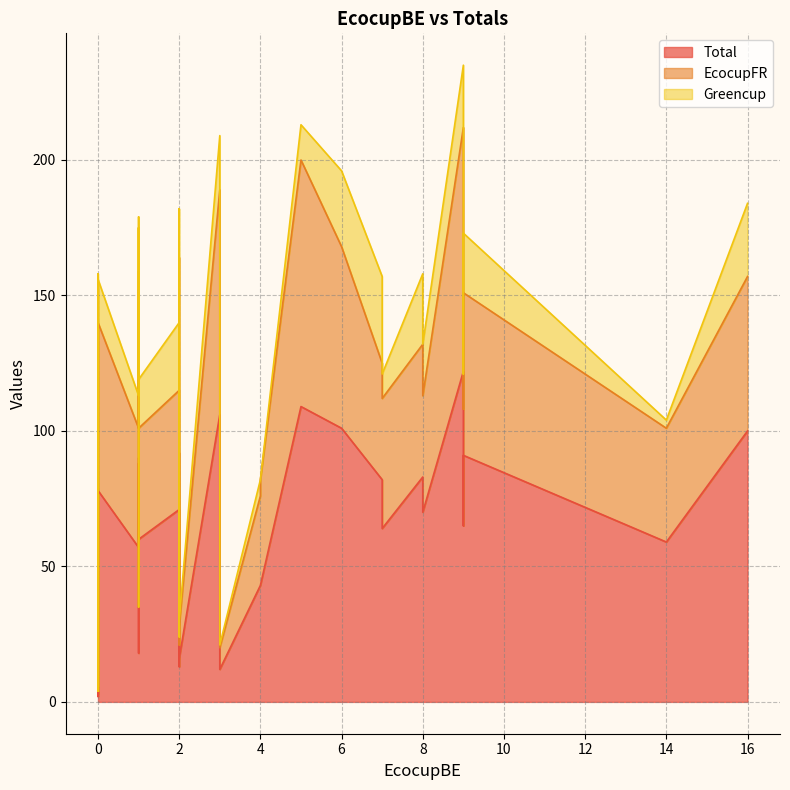

The Total series shows 7 at 29. True or false?

False